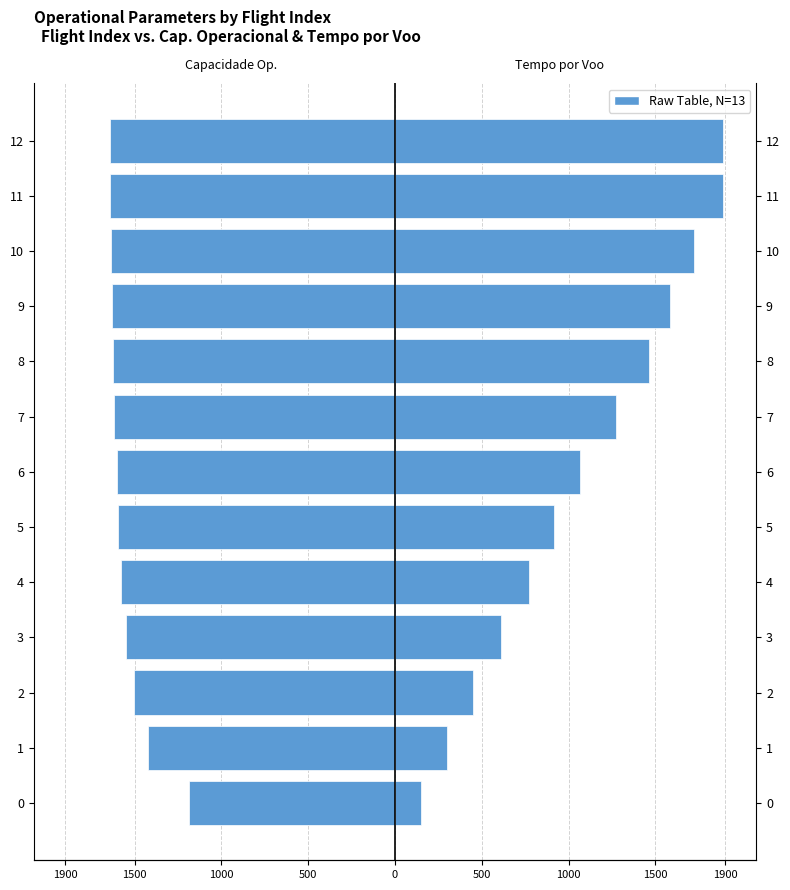

True or false: Capacidade operacional [ha/h] has a value of -664.0 at 9.

False